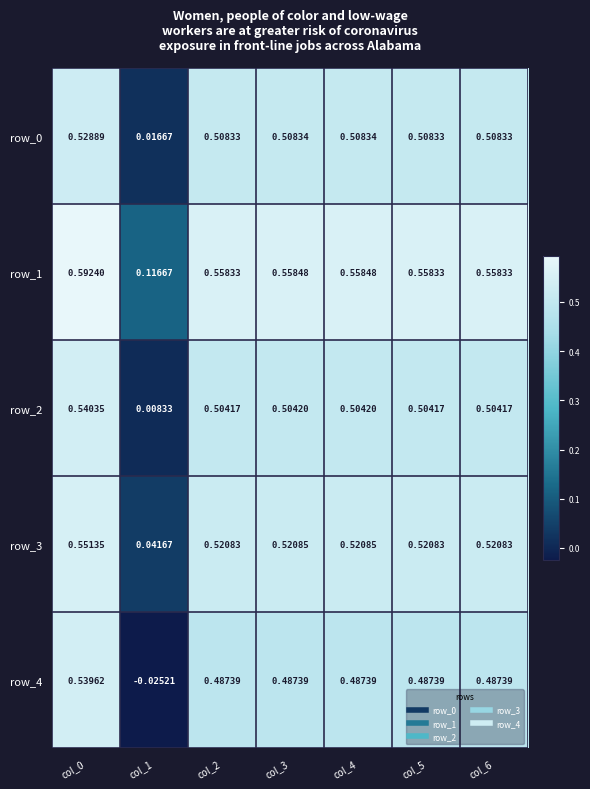

Is the value of row_2 at col_0 greater than the value of row_3 at col_2?

Yes